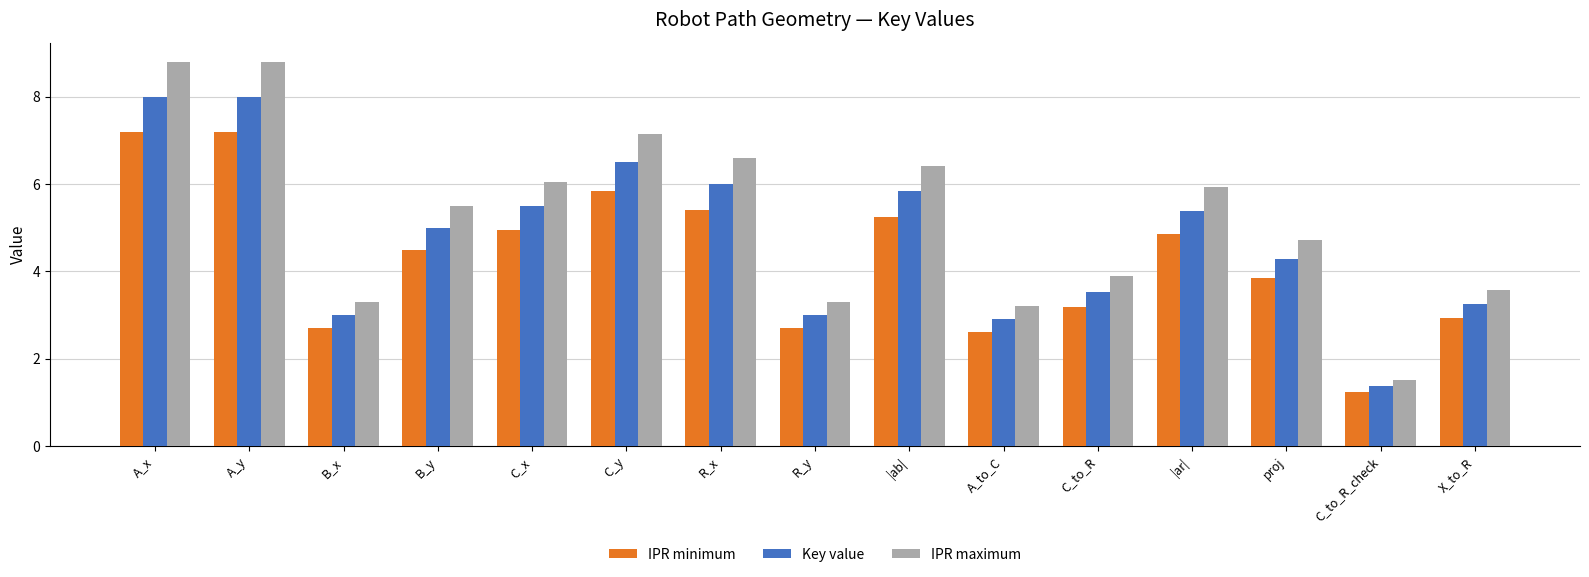

The IPR minimum series shows 2.7 at R_y. True or false?

True